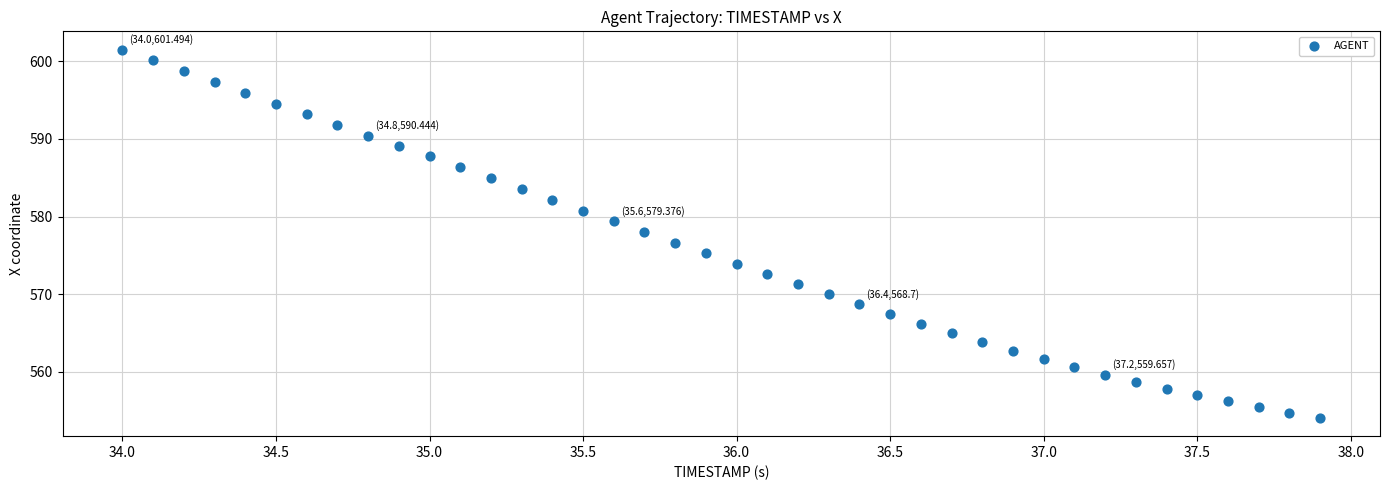

What is the range of X values (max minus min)?

3.9